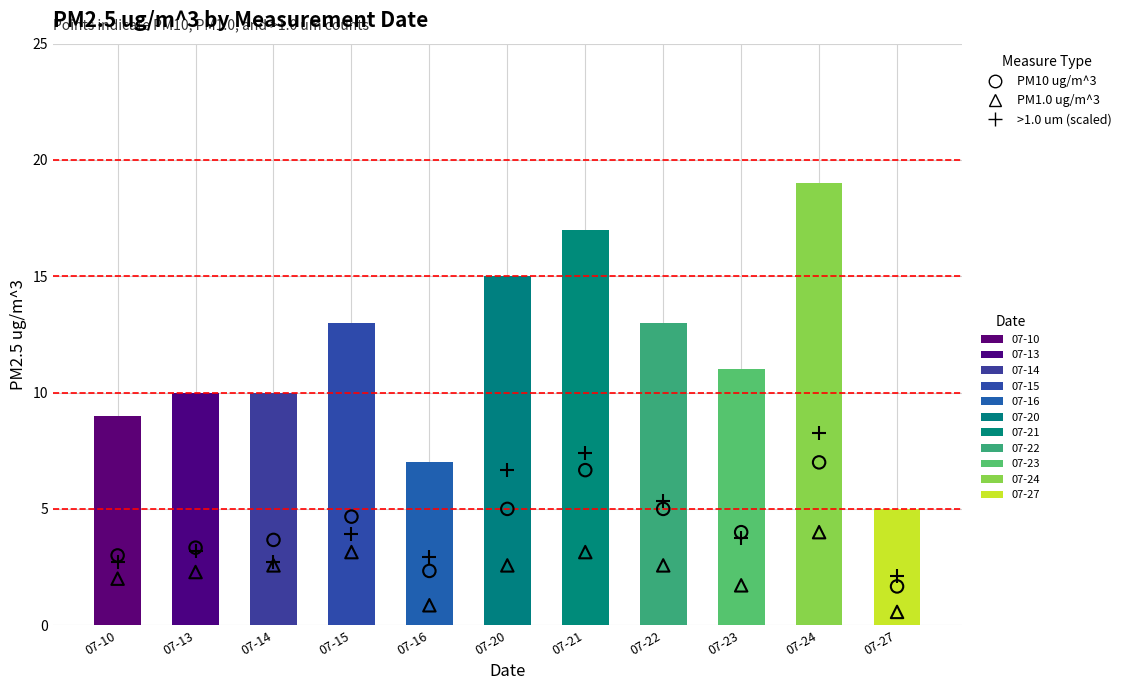

Which series reaches the maximum Y coordinate?

PM2.5 ug/m^3